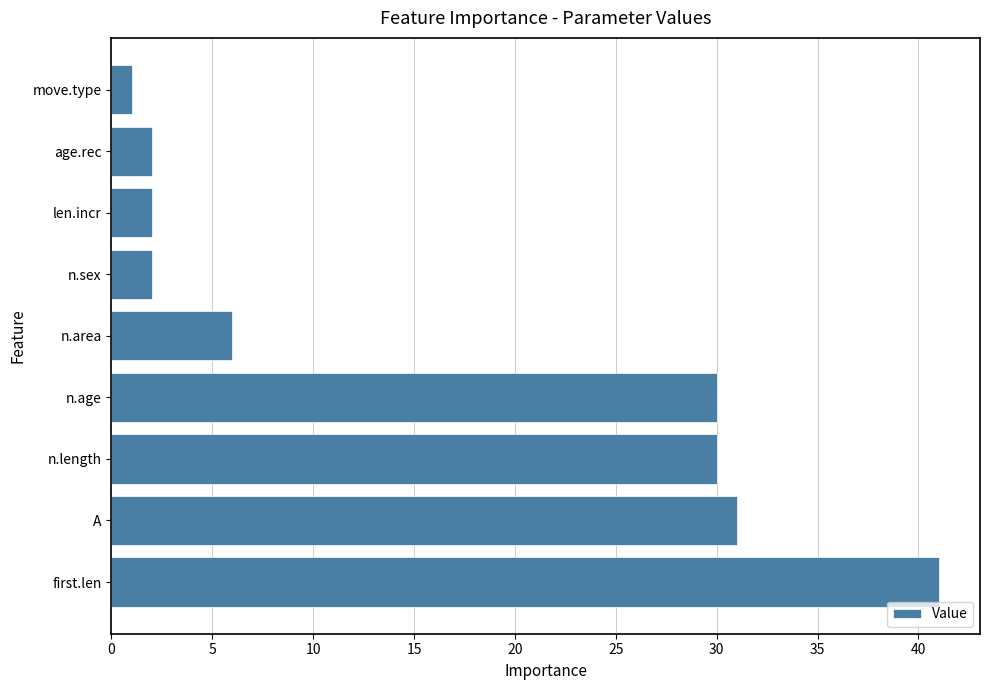

True or false: the data shows 6 at n.area.

True